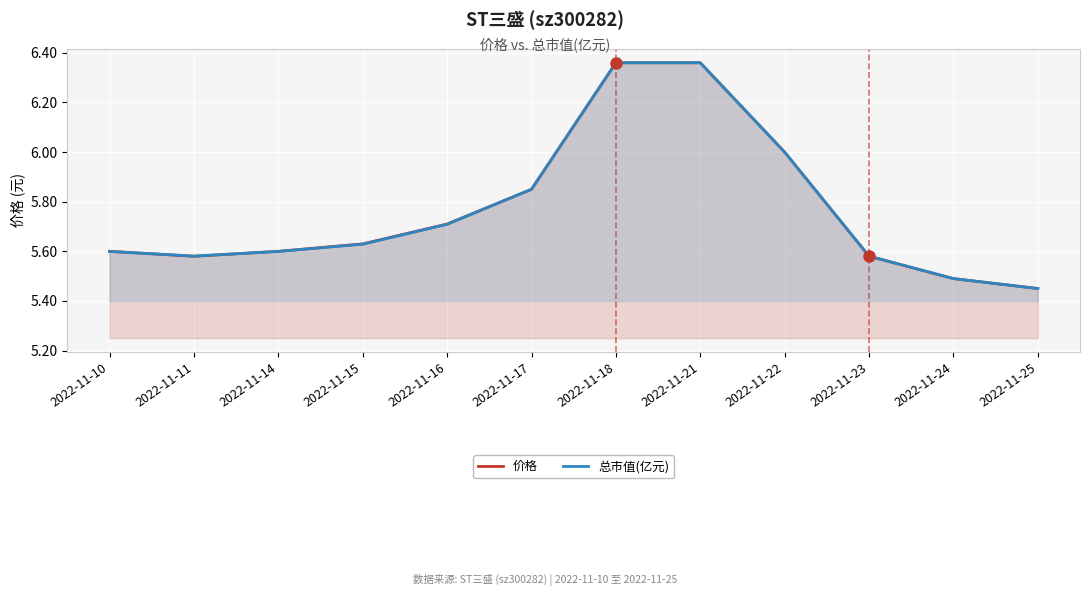

At which label is 总市值(亿元) closest to 5?

2022-11-25